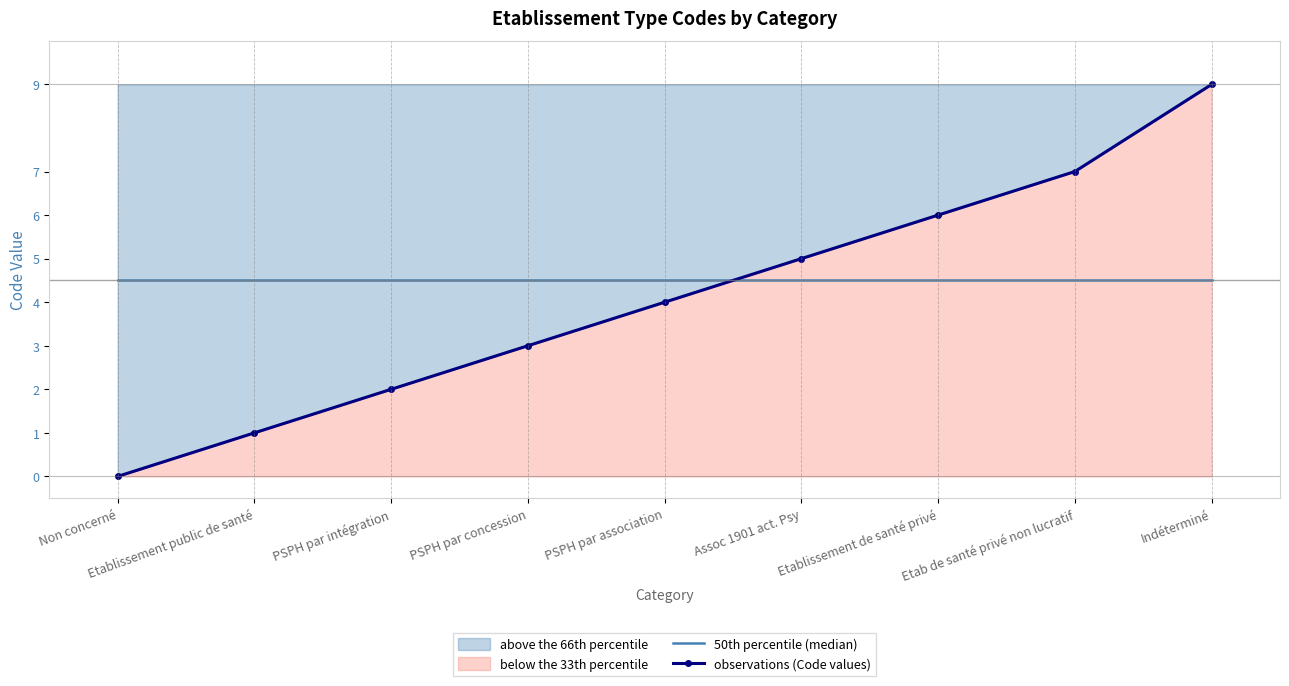

How many data points does each series have?

9